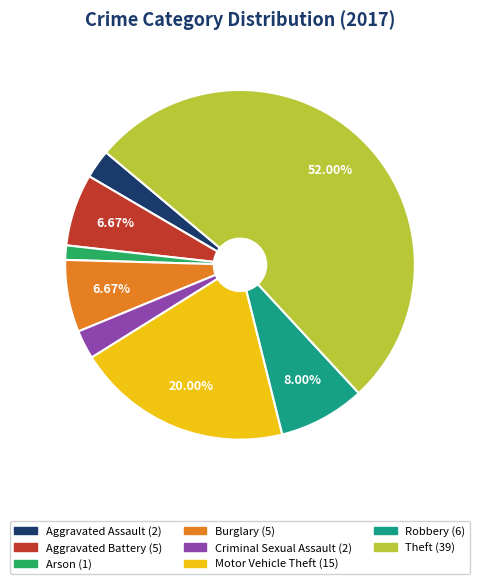

How many segments does this pie chart have?

8